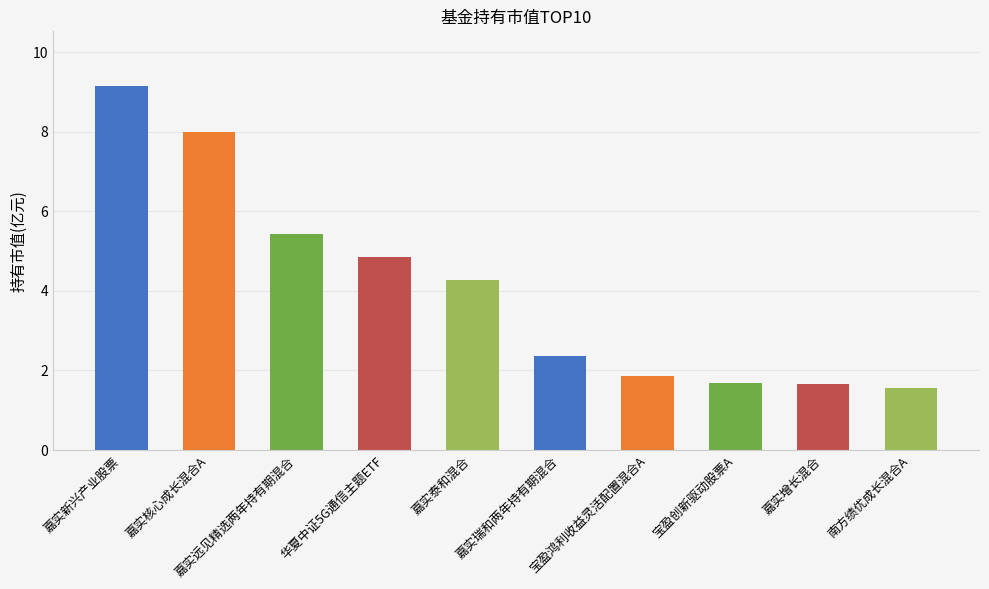

What is the maximum value shown in the chart?

9.2